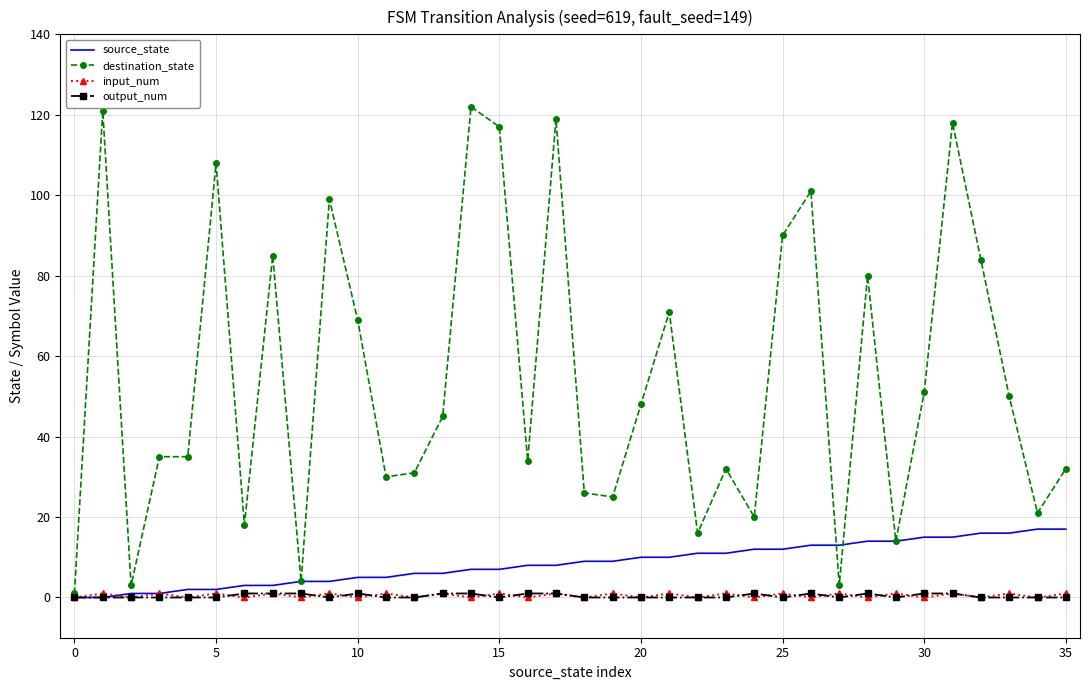

What is the highest value of the source_state series?

17